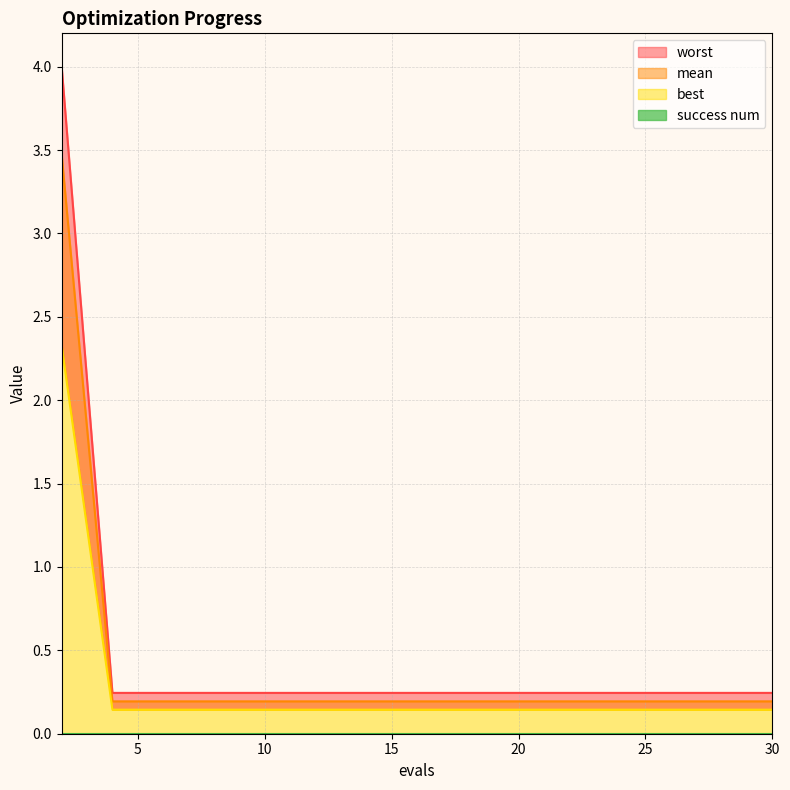

What is the value of the mean point at the 8th from the left?

0.2